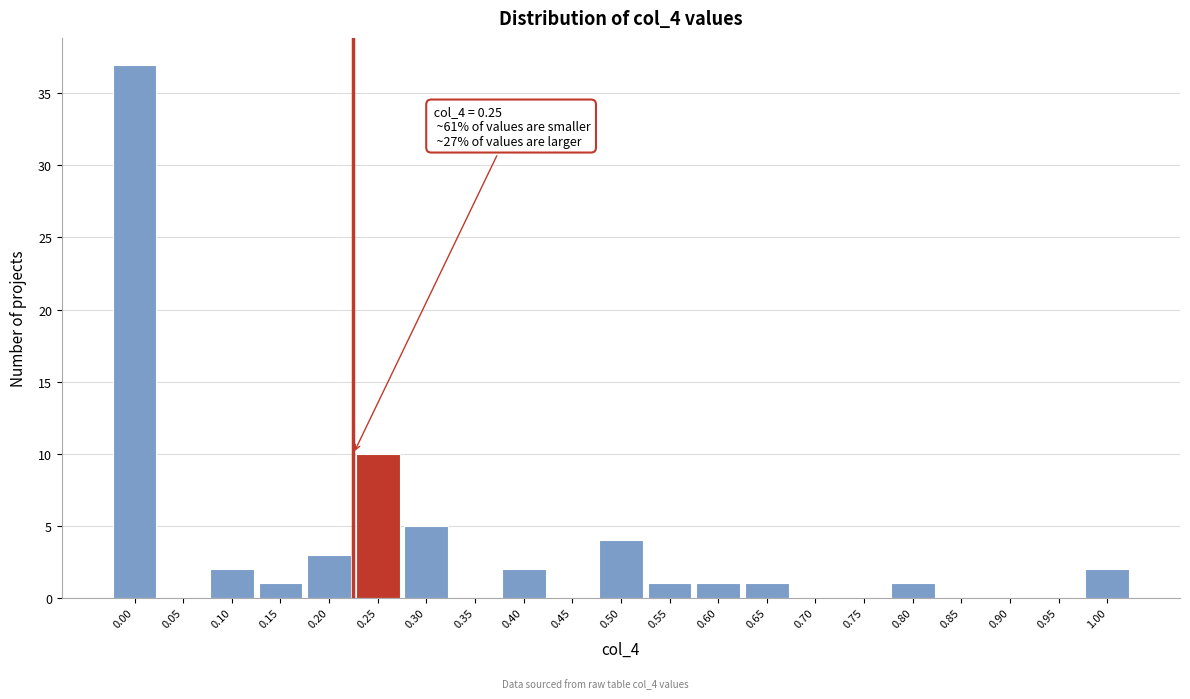

Reading right to left, transcribe all the data shown in this chart.

1.00=2	0.95=0	0.90=0	0.85=0	0.80=1	0.75=0	0.70=0	0.65=1	0.60=1	0.55=1	0.50=4	0.45=0	0.40=2	0.35=0	0.30=5	0.25=10	0.20=3	0.15=1	0.10=2	0.05=0	0.00=37